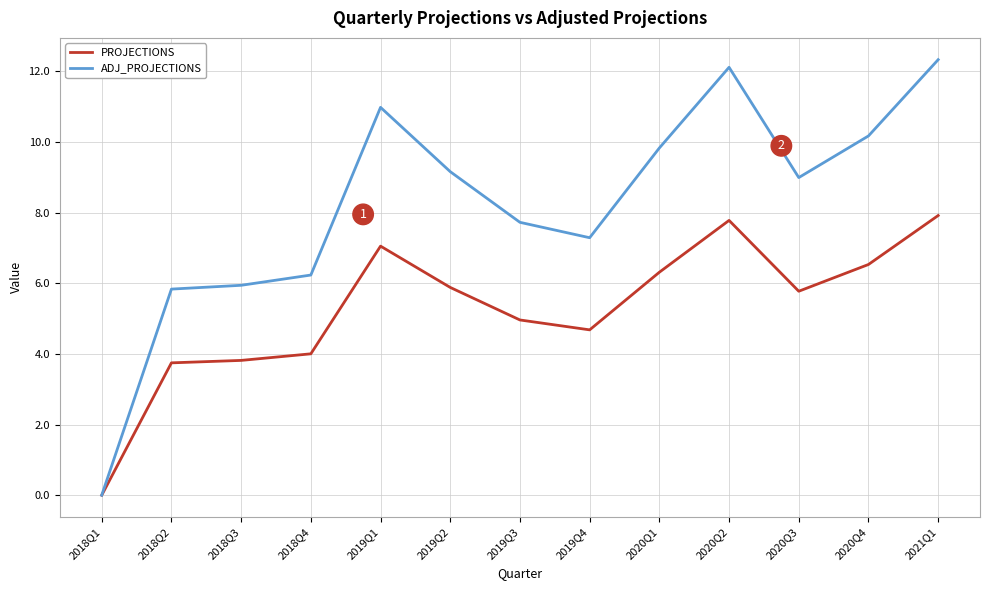

What is the highest value of the ADJ_PROJECTIONS series?

12.3